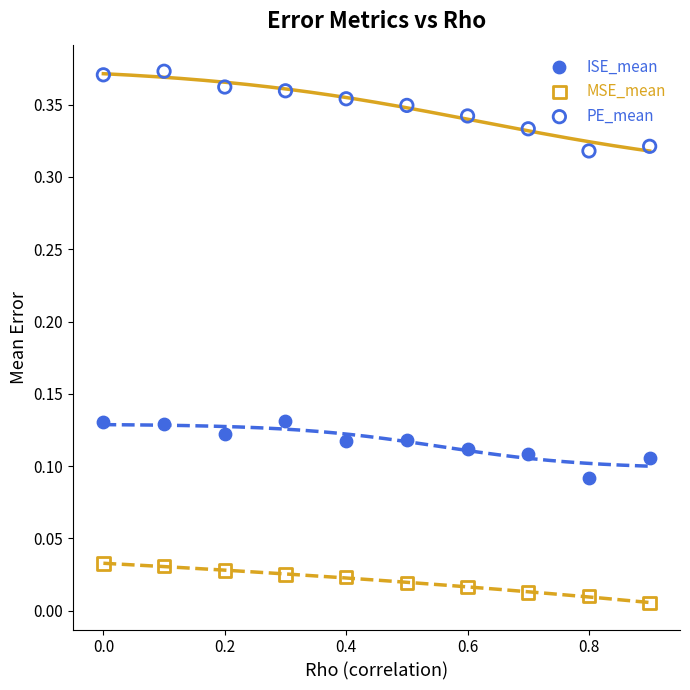

Across all data points, what is the range of X values (max minus min)?

0.9